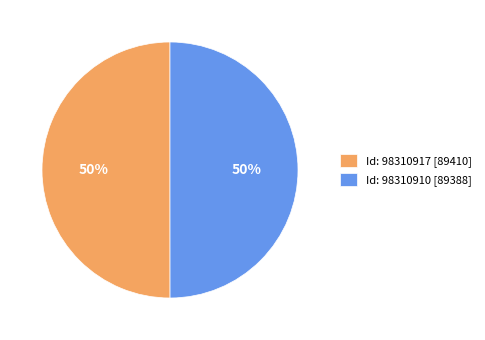

What percentage is the Id: 98310910 [89388] slice, to the nearest percent?

50%